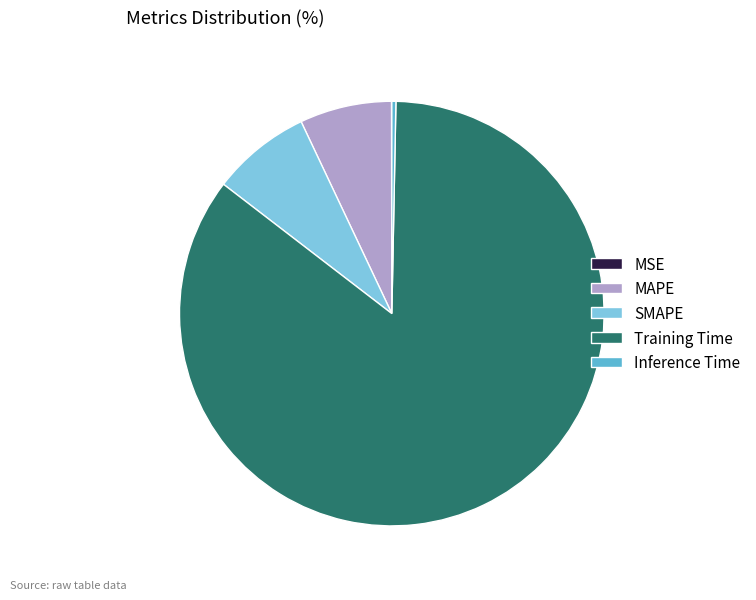

Combined, do SMAPE and MAPE account for over 50%?

No